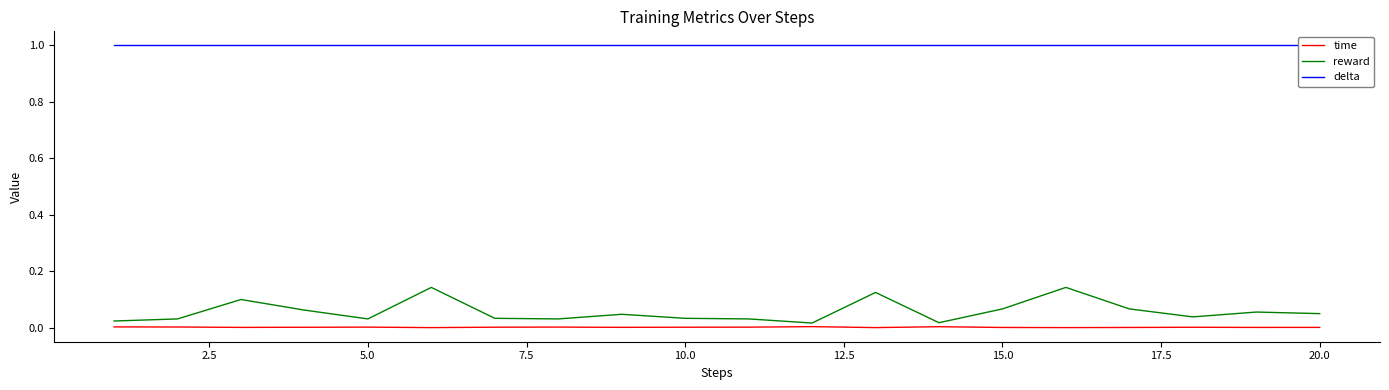

What is the spread (max minus min) of values at 7.5?

1.0